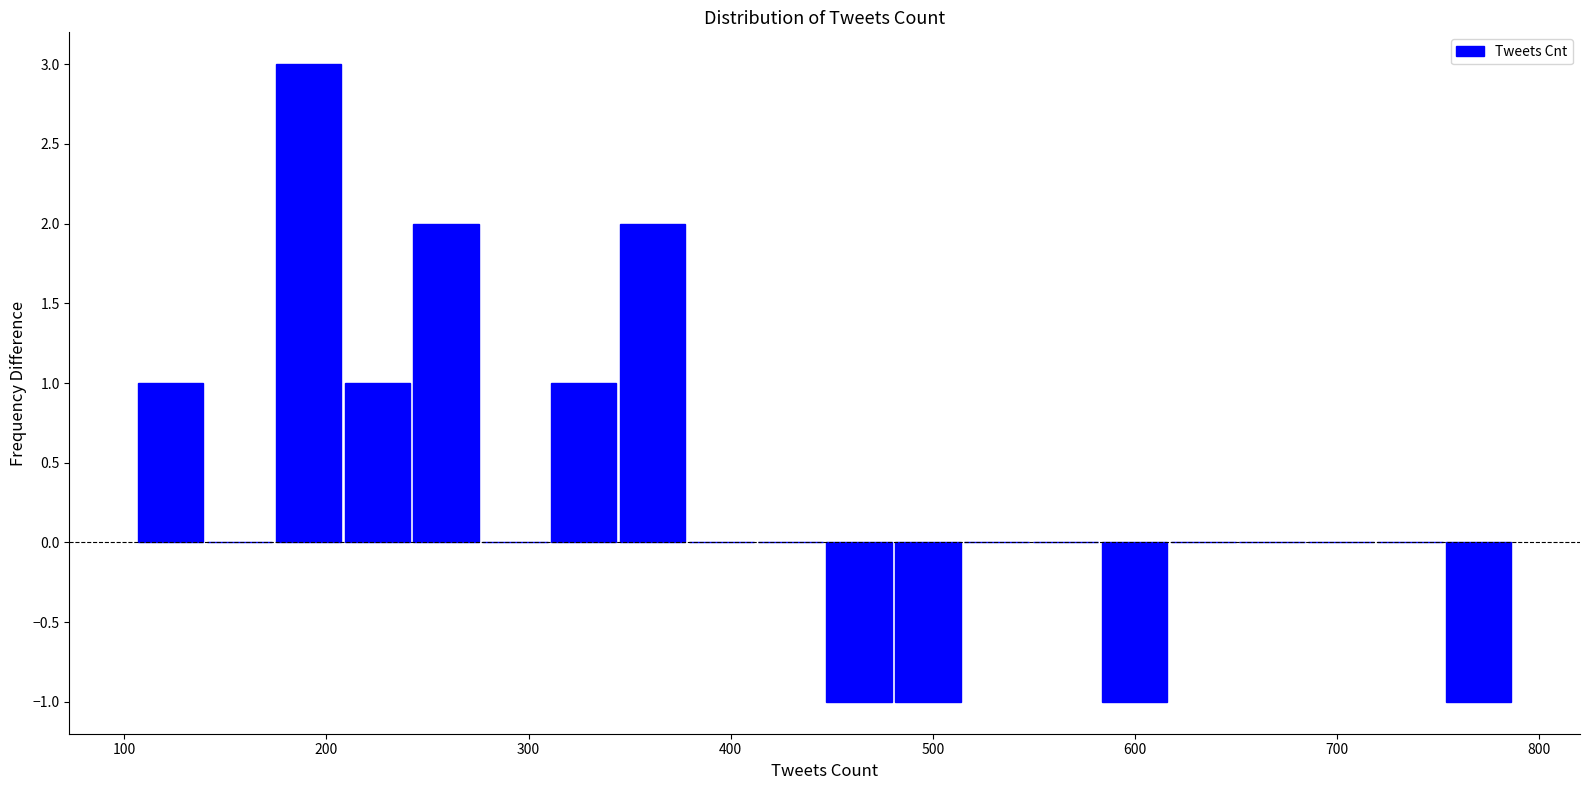

Around what value on the x-axis is the tallest bar? Give the approximate position of its centre, as read against the axis.

190